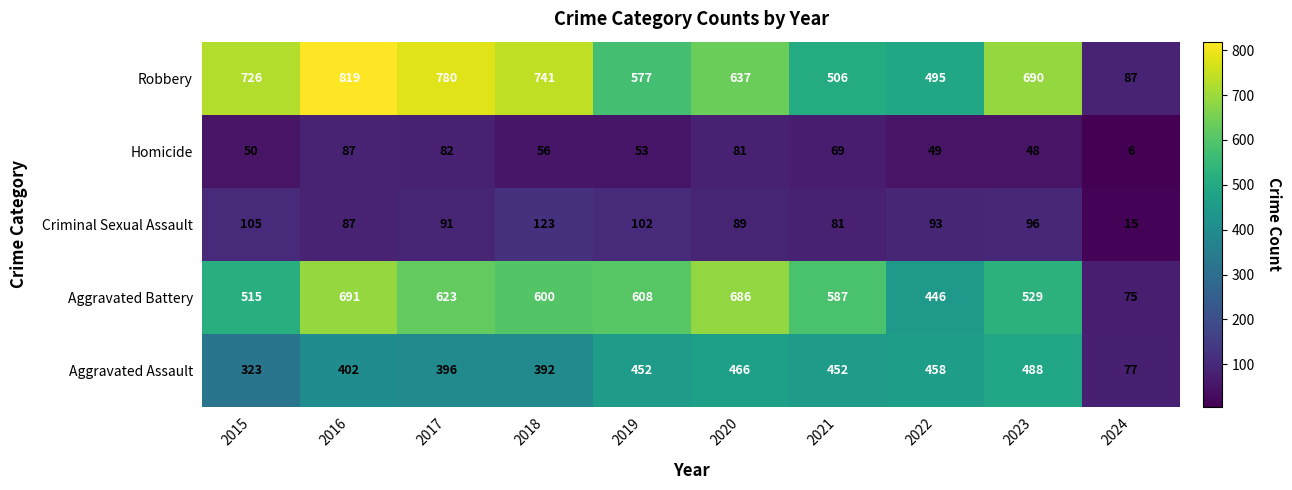

At which category does the chart reach its peak across all series?

2016